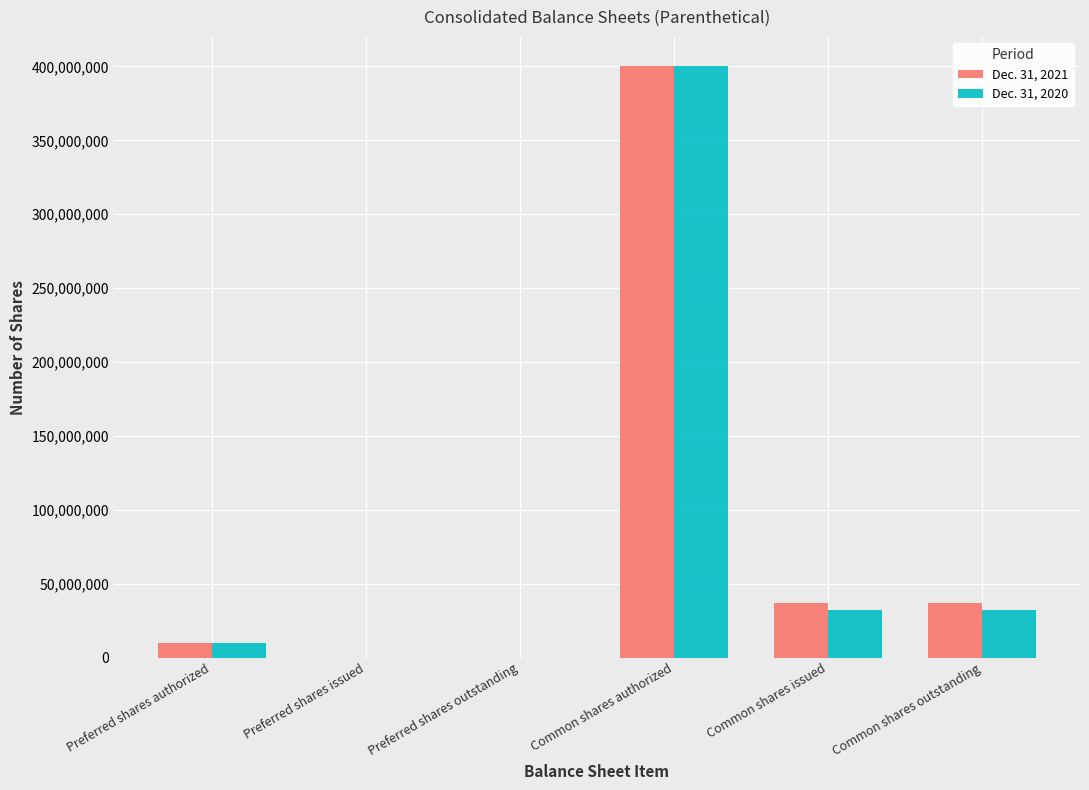

Reading left to right, transcribe all the data shown in this chart.

Dec. 31, 2021: 10000000	0	0	400000000	37085397	37085397
Dec. 31, 2020: 10000000	0	0	400000000	32037686	32037686